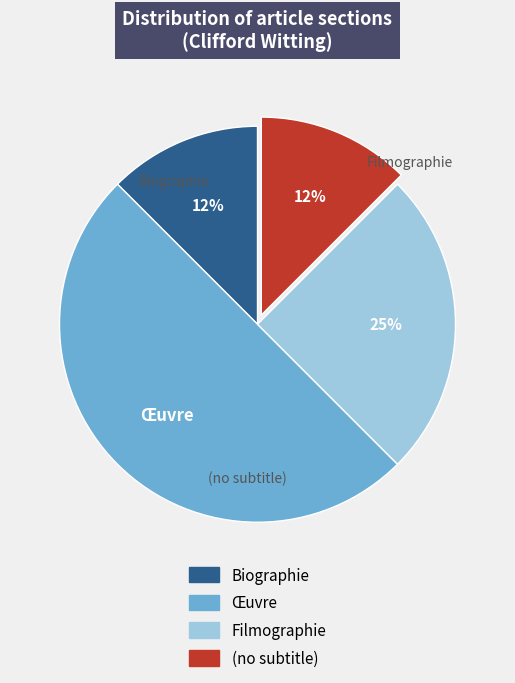

To the nearest percent, what is the average slice percentage?

25%